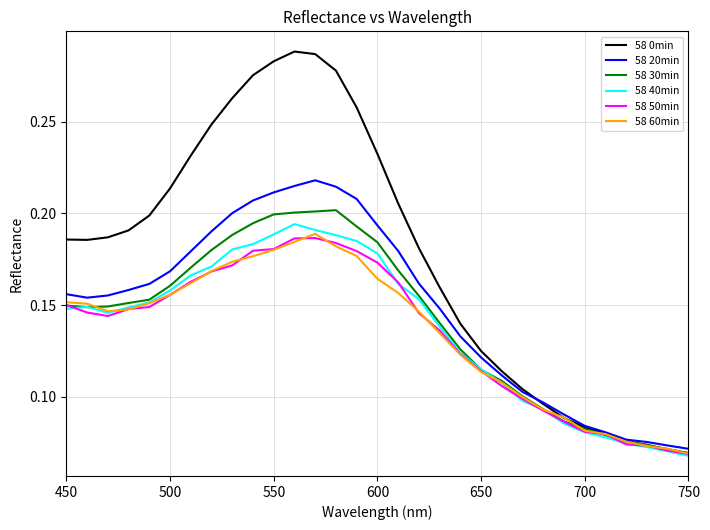

Which series has the widest spread of values?

58 0min